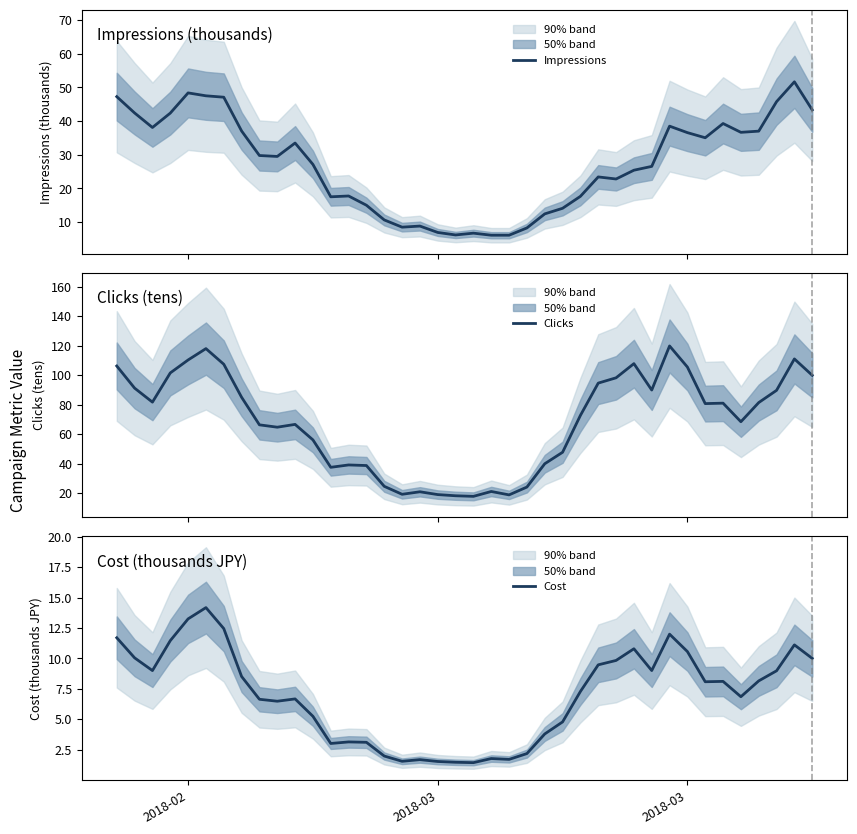

What is the minimum value for Clicks?

17.9